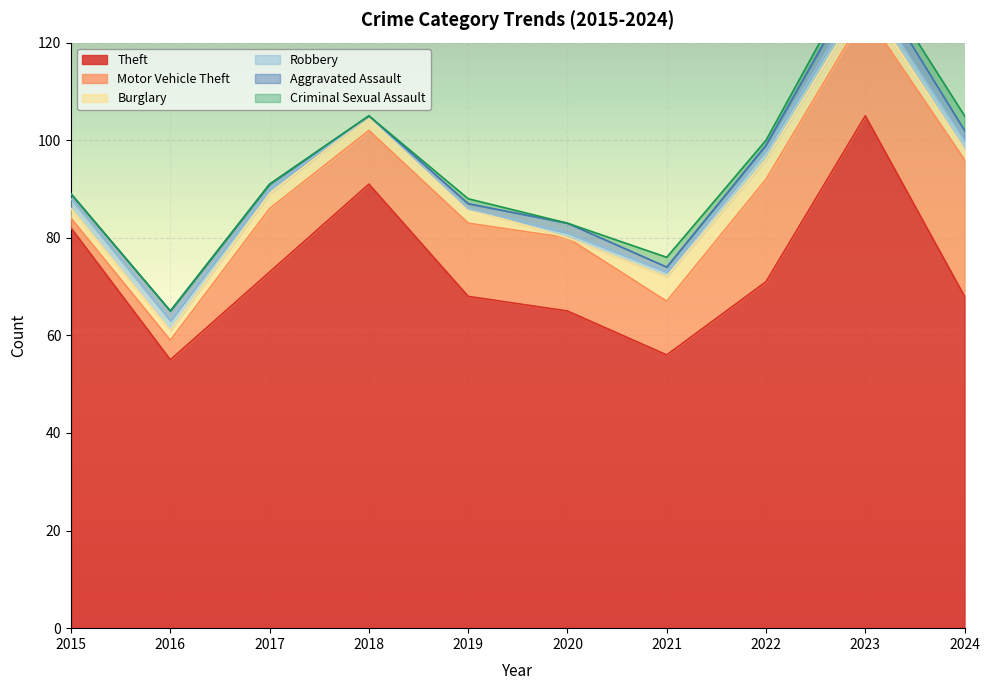

True or false: Aggravated Assault and Burglary intersect in this chart.

True